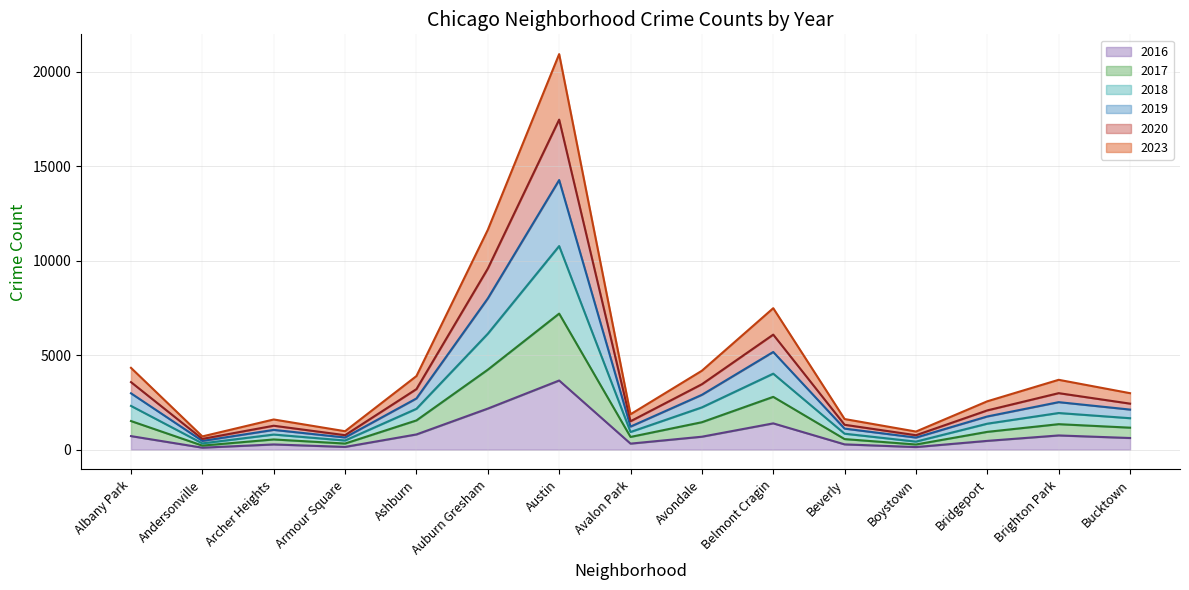

How many lines are shown in the chart?

6